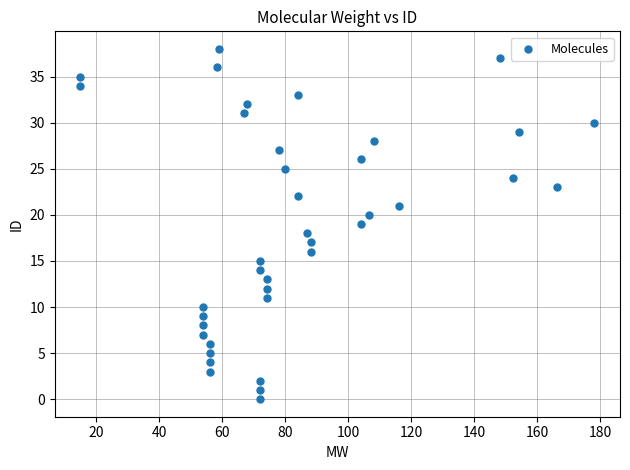

What is the range of Y values (max minus min)?

38